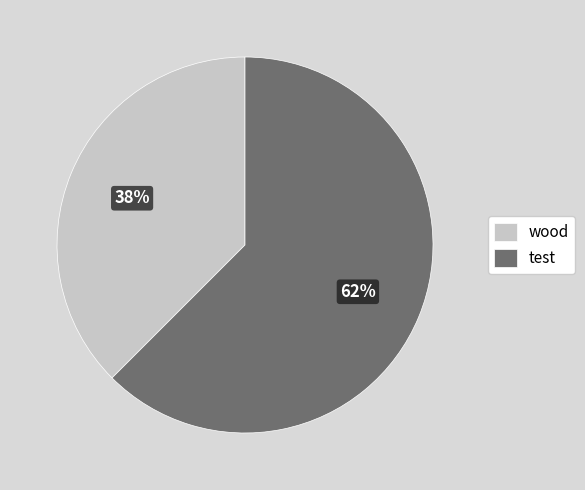

True or false: test accounts for 62% of the total.

True